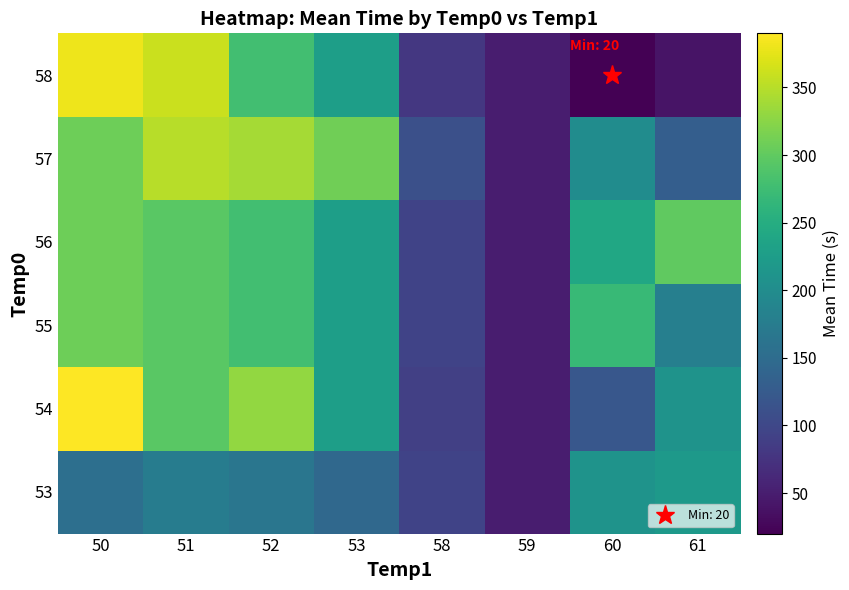

Reading left to right, list all the values displayed in this chart.

53: 50=155.0	51=175.0	52=165.0	53=145.0	58=95.0	59=50.0	60=210.0	61=220.0
54: 50=390.0	51=295.0	52=330.0	53=227.5	58=90.0	59=50.0	60=120.0	61=210.0
55: 50=308.3	51=295.0	52=278.3	53=227.5	58=93.8	59=50.0	60=270.0	61=180.0
56: 50=308.3	51=295.0	52=278.3	53=227.5	58=93.8	59=50.0	60=240.0	61=300.0
57: 50=308.3	51=350.0	52=340.0	53=310.0	58=110.0	59=50.0	60=200.0	61=130.0
58: 50=380.0	51=360.0	52=278.3	53=227.5	58=80.0	59=50.0	60=20.0	61=40.0